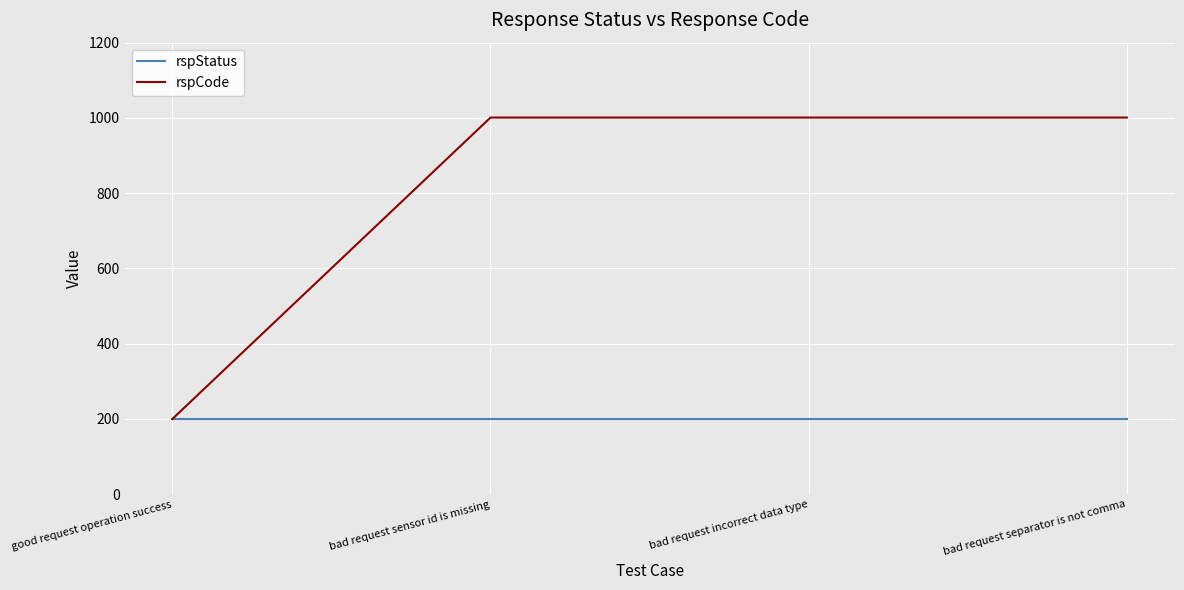

Read the rspCode value at bad request separator is not comma.

1001